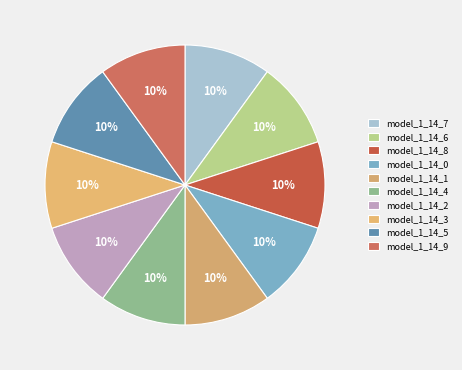

Count the number of slices in the pie.

10